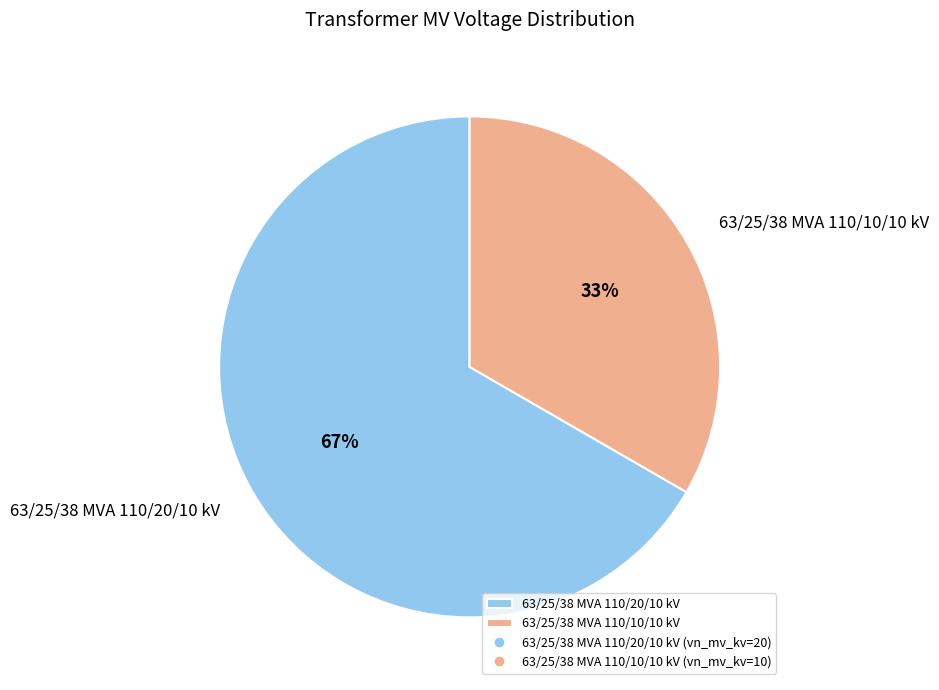

Is the sum of 63/25/38 MVA 110/20/10 kV and 63/25/38 MVA 110/10/10 kV greater than half?

Yes